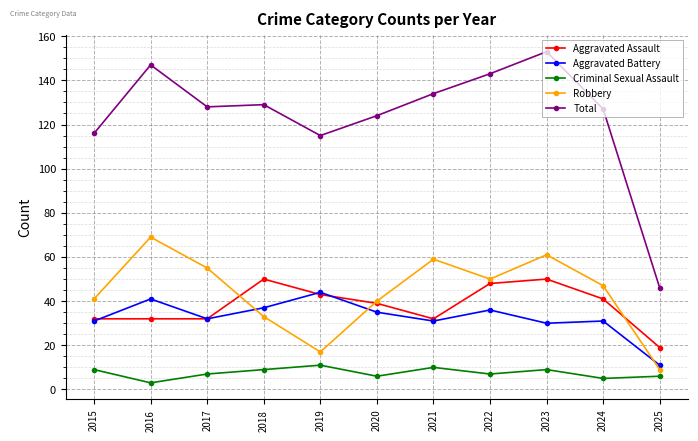

What is the lowest value of the Total series?

46